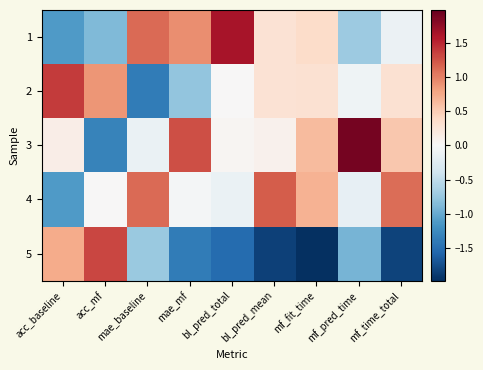

At acc_mf, list the series in order from smallest to largest.

3, 1, 4, 2, 5